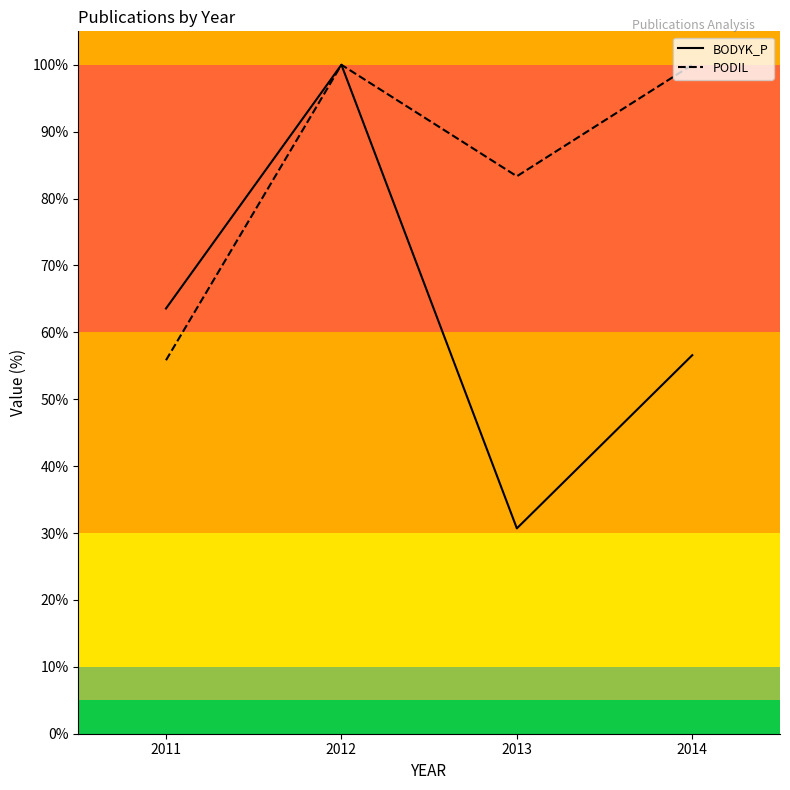

At which category does BODYK_P reach its first local valley?

2013